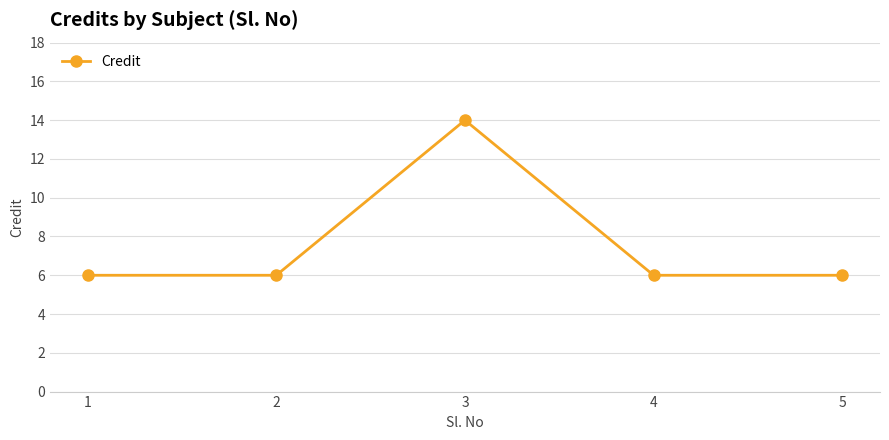

What is the change in value from 1 to 3?

+8